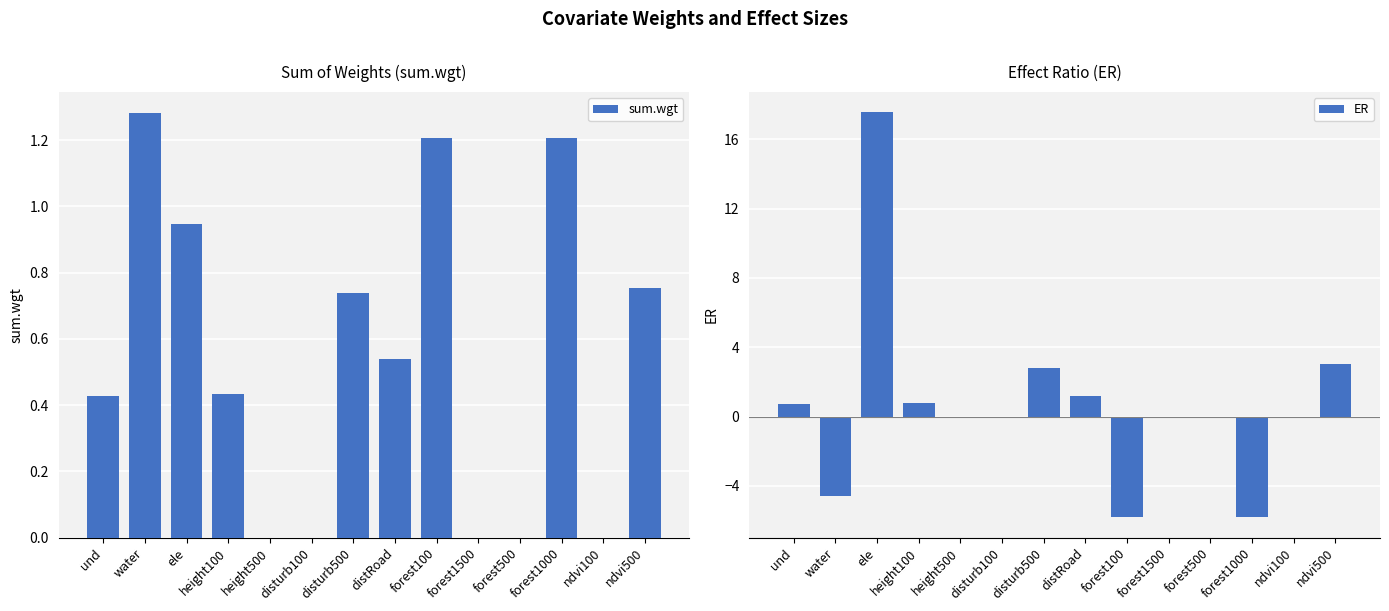

How many data points does each series have?

14